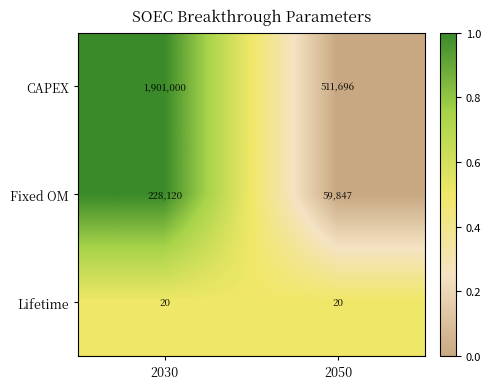

True or false: Fixed OM has a value of 148481 at 2030.

False